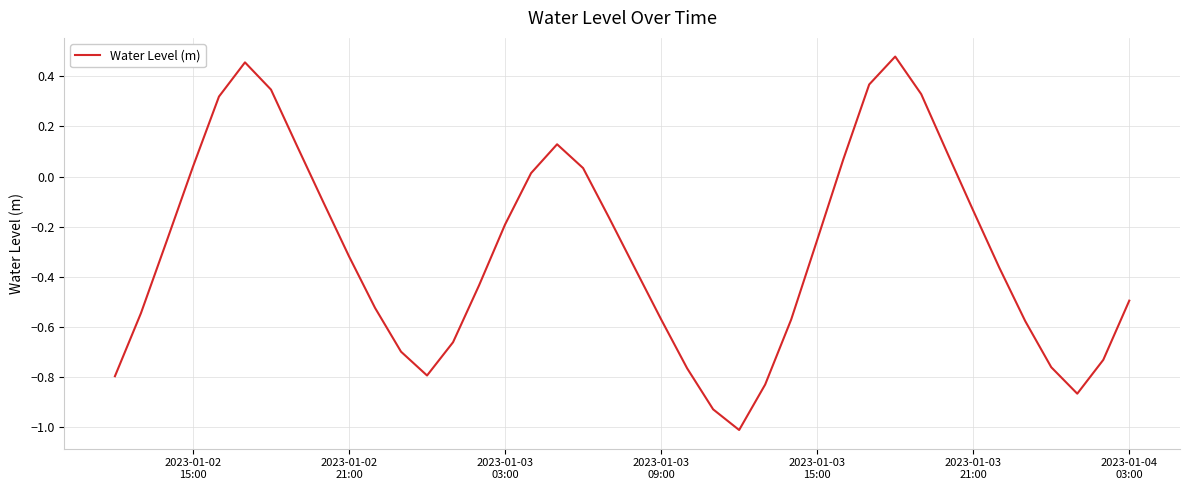

What is the difference between the maximum and minimum values?

1.5